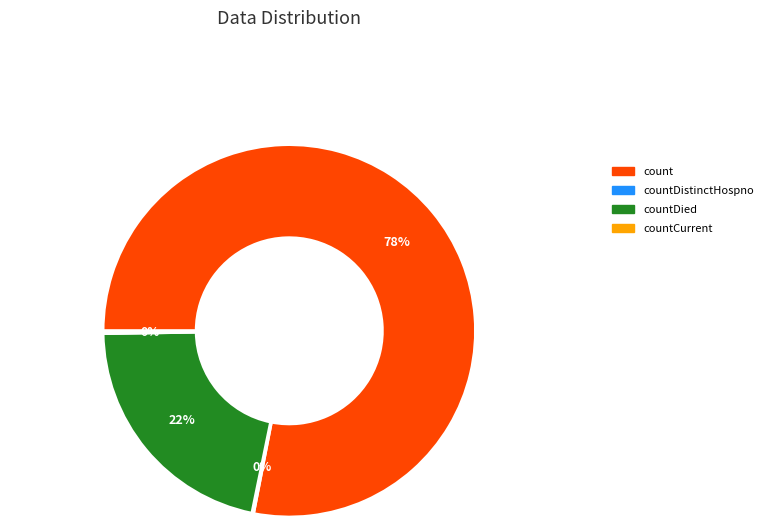

Is there a majority slice in this chart?

Yes